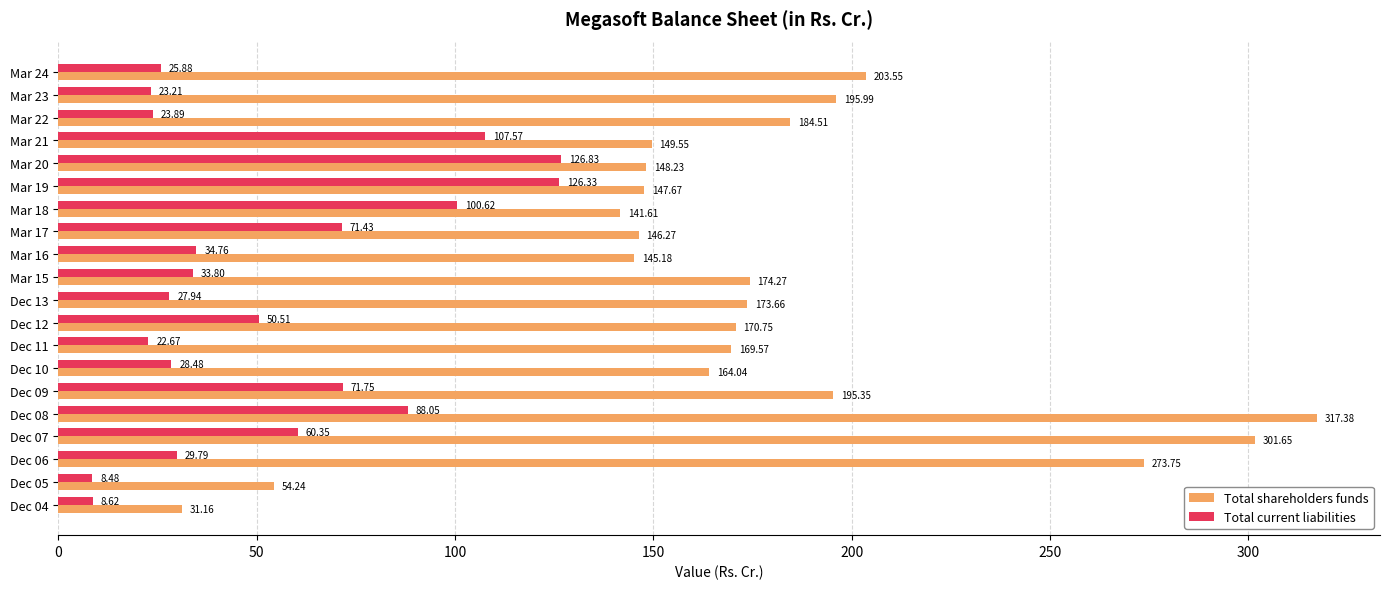

Where is Total shareholders funds nearest to the value 174?

Mar 15